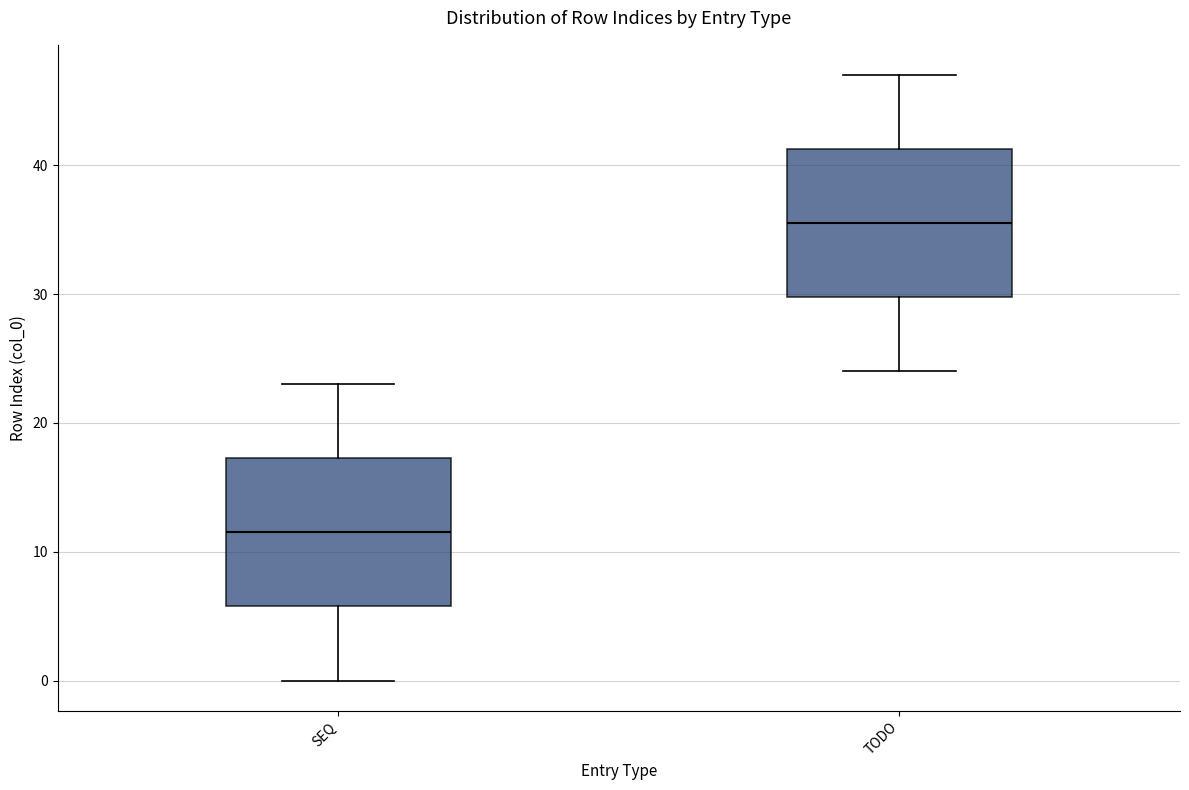

Reading left to right, read every box against the y-axis: the position of its median line, the range the box covers, and the ends of its whiskers. The values are not printed on the chart, so give them approximately, as read against the axis.

SEQ: median 12, box 6 to 17, whiskers 0 to 23
TODO: median 36, box 30 to 41, whiskers 24 to 47